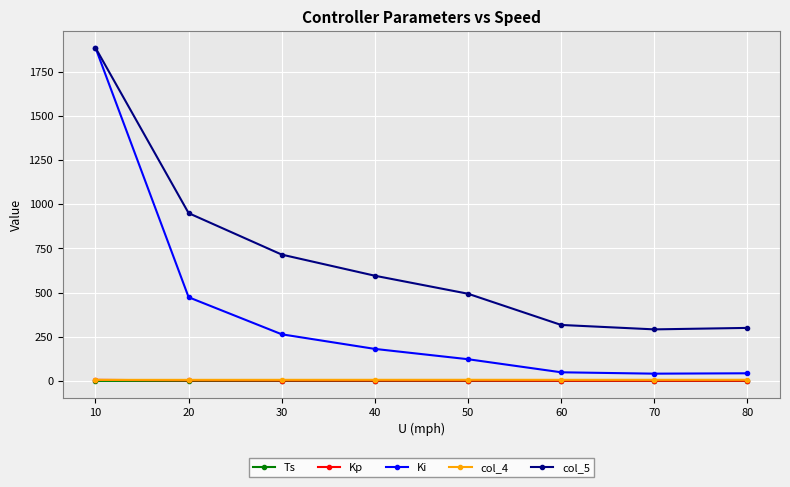

True or false: col_5 has a value of 176.4 at 70.

False